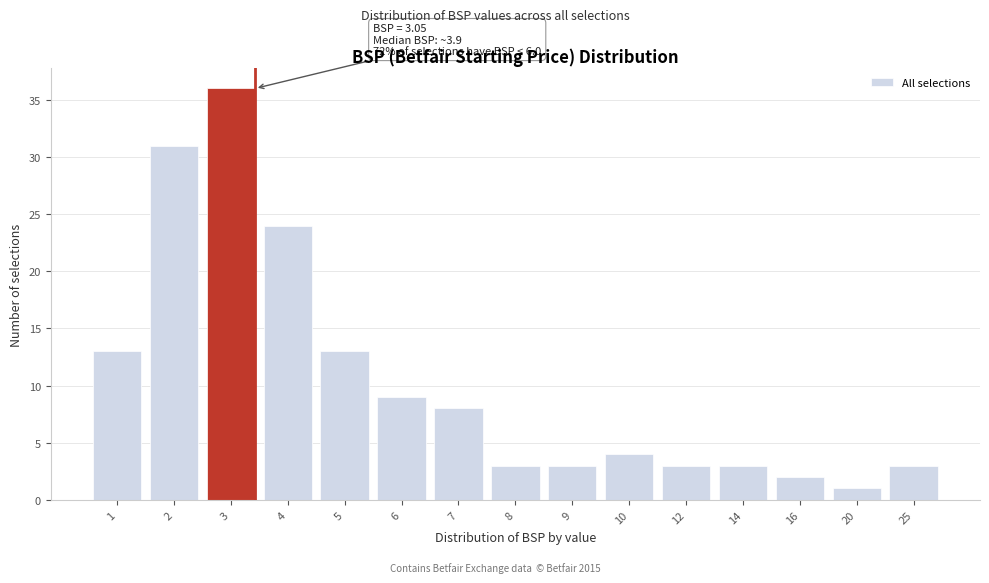

Reading right to left, list all the values displayed in this chart.

25=3	20=1	16=2	14=3	12=3	10=4	9=3	8=3	7=8	6=9	5=13	4=24	3=36	2=31	1=13